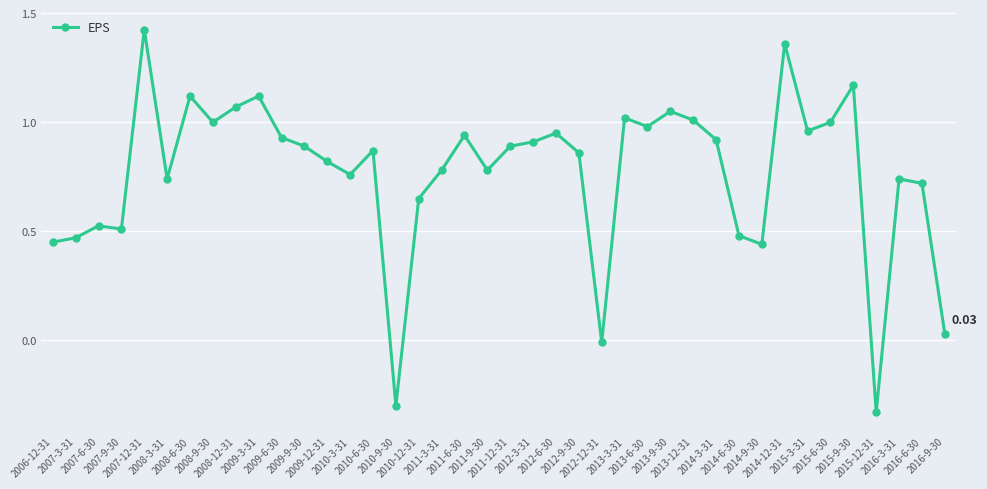

True or false: there are more than 1 points higher than both neighbors.

True